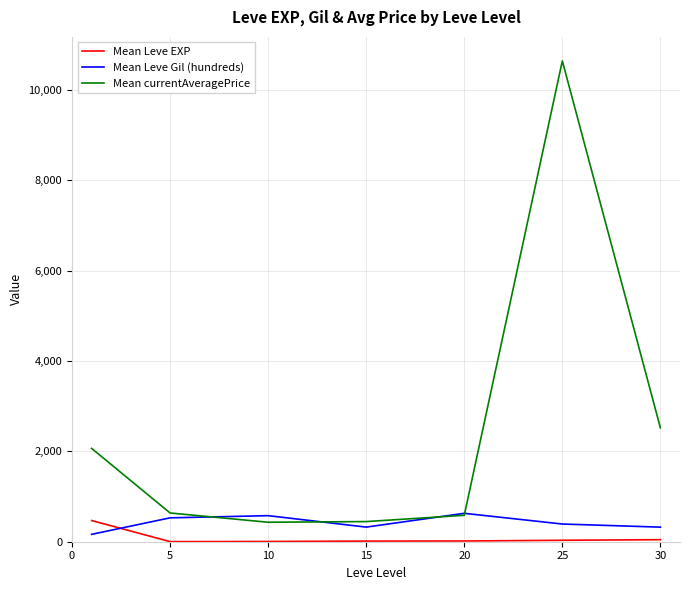

Which series ends up on top after the final intersection of Mean Leve Gil (hundreds) and Mean Leve EXP?

Mean Leve Gil (hundreds)